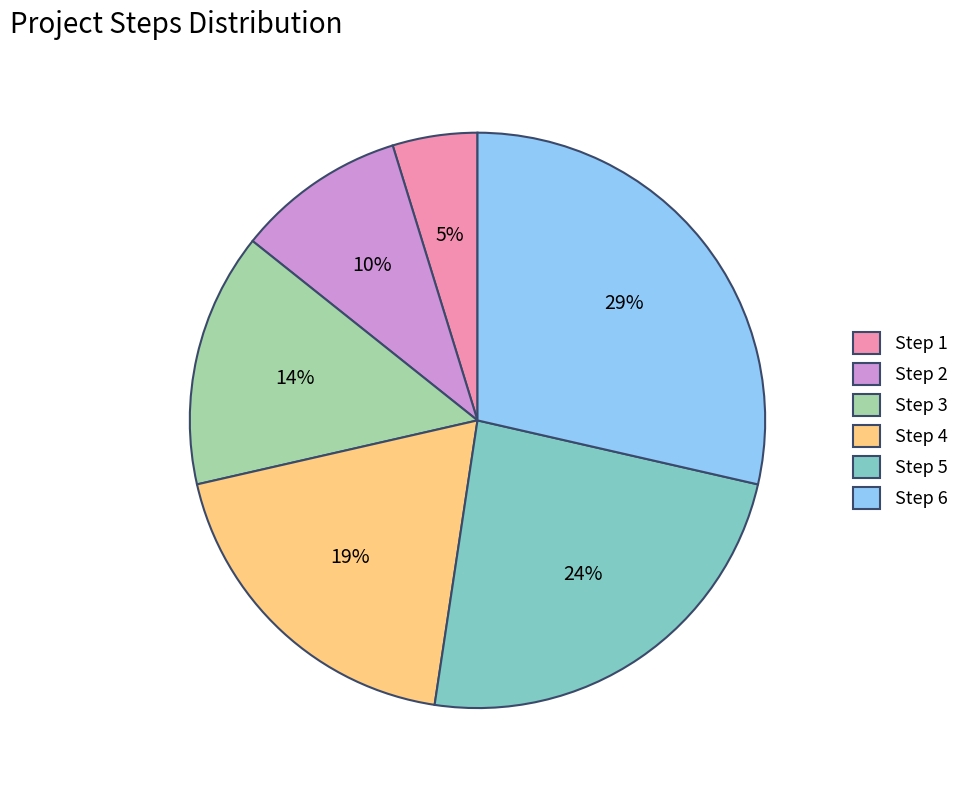

Do Step 4 and Step 5 together represent more than half of the pie?

No